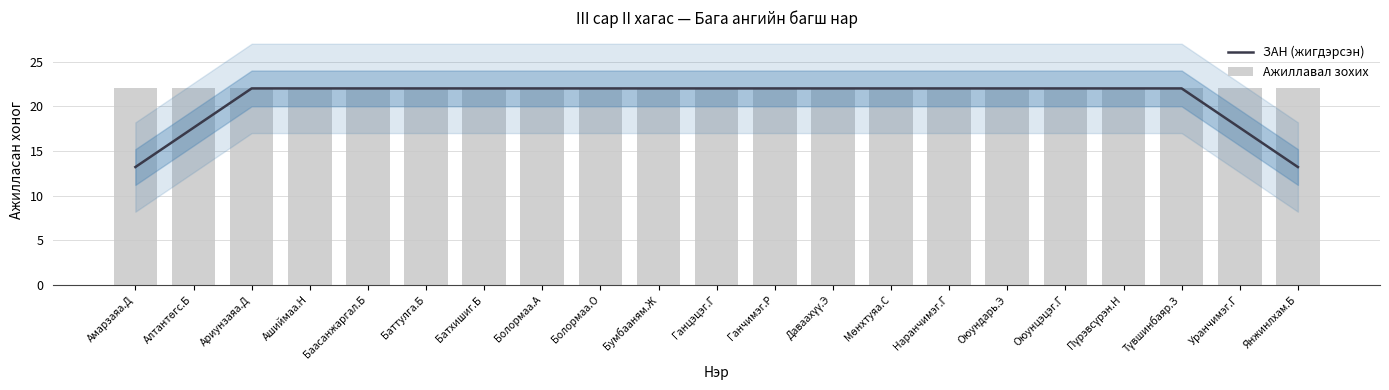

Is it true that Ажиллавал зохих equals 6.4 at Алтантөгс.Б?

False